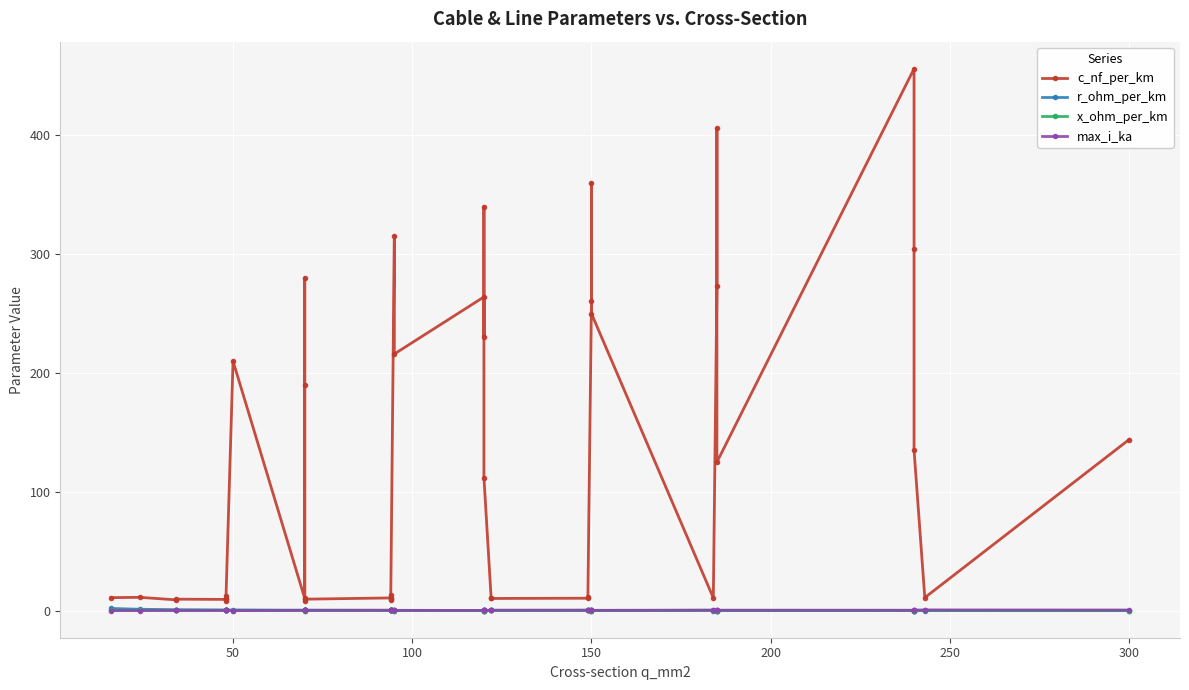

What is the label of the 9th point from the left?

50